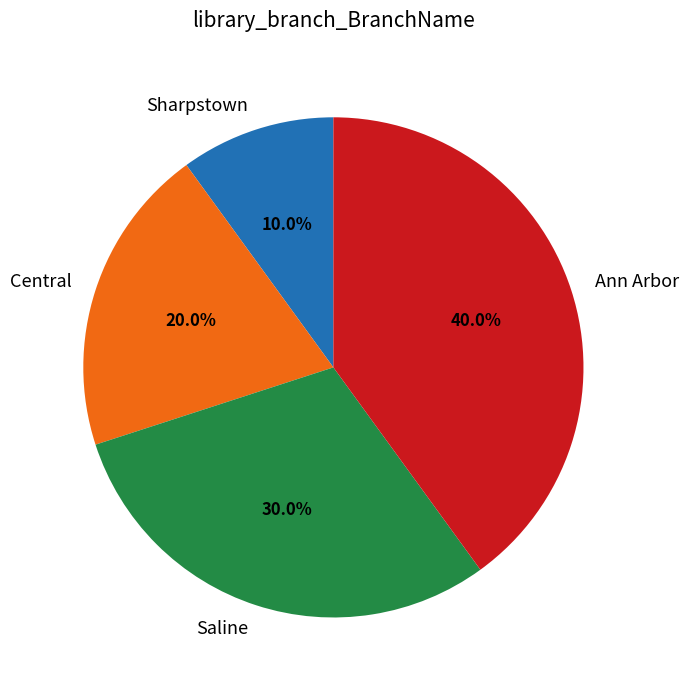

Rank the categories by value from lowest to highest.

Sharpstown, Central, Saline, Ann Arbor